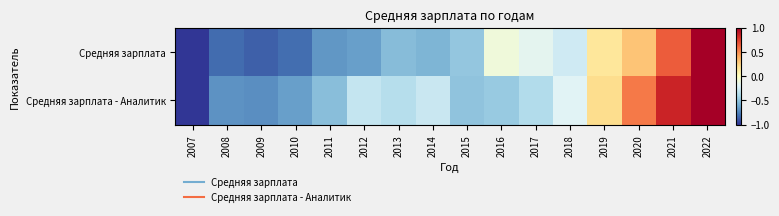

Reading right to left, extract all data points from this chart.

Средняя зарплата: 2022=1.0	2021=0.7	2020=0.3	2019=0.2	2018=-0.3	2017=-0.2	2016=-0.1	2015=-0.5	2014=-0.6	2013=-0.5	2012=-0.6	2011=-0.7	2010=-0.8	2009=-0.9	2008=-0.8	2007=-1.0
Средняя зарплата - Аналитик: 2022=1.0	2021=0.8	2020=0.6	2019=0.2	2018=-0.2	2017=-0.4	2016=-0.5	2015=-0.5	2014=-0.3	2013=-0.4	2012=-0.3	2011=-0.5	2010=-0.6	2009=-0.7	2008=-0.7	2007=-1.0